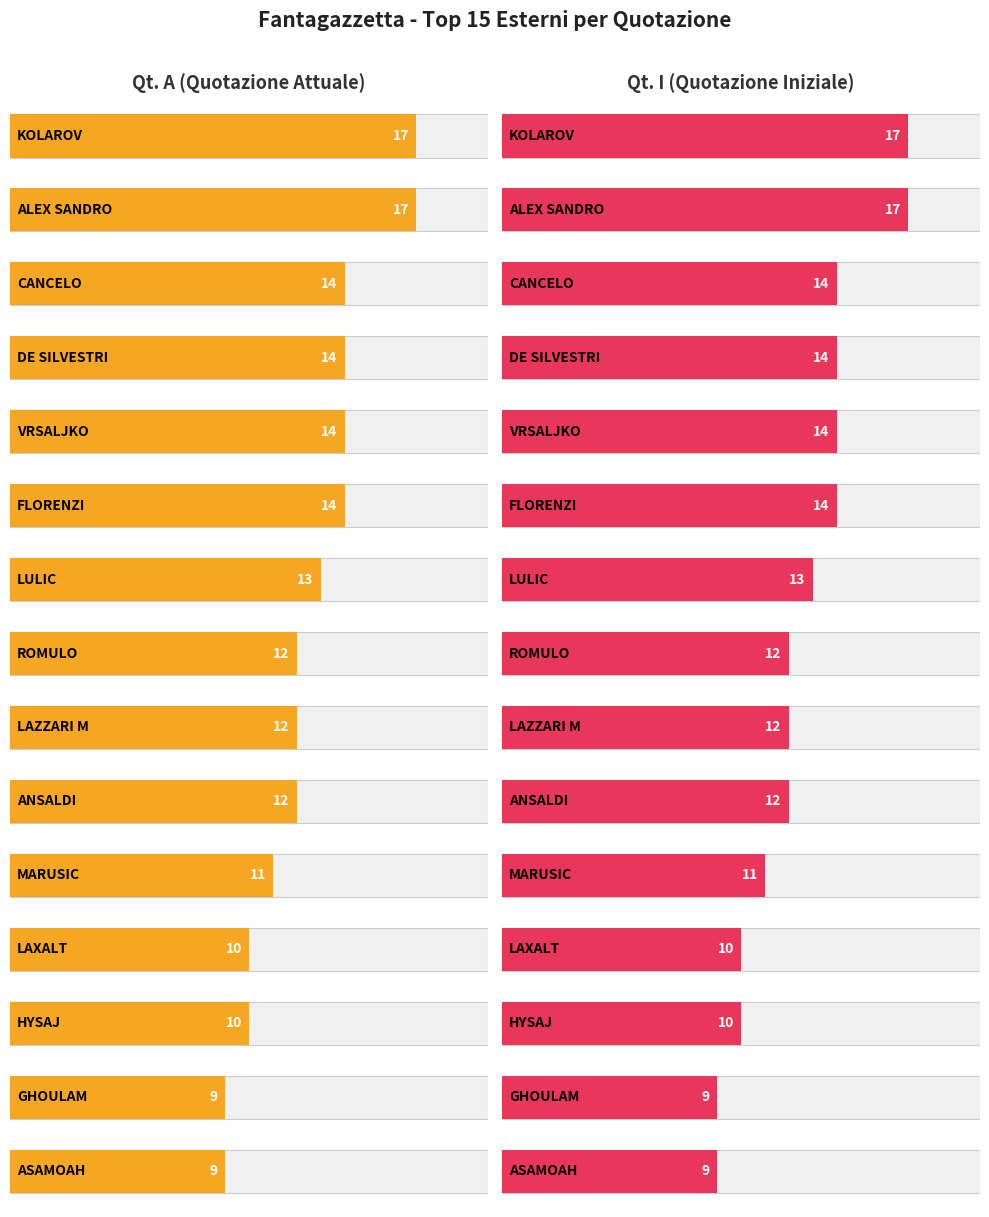

How many categories are shown in the chart?

15